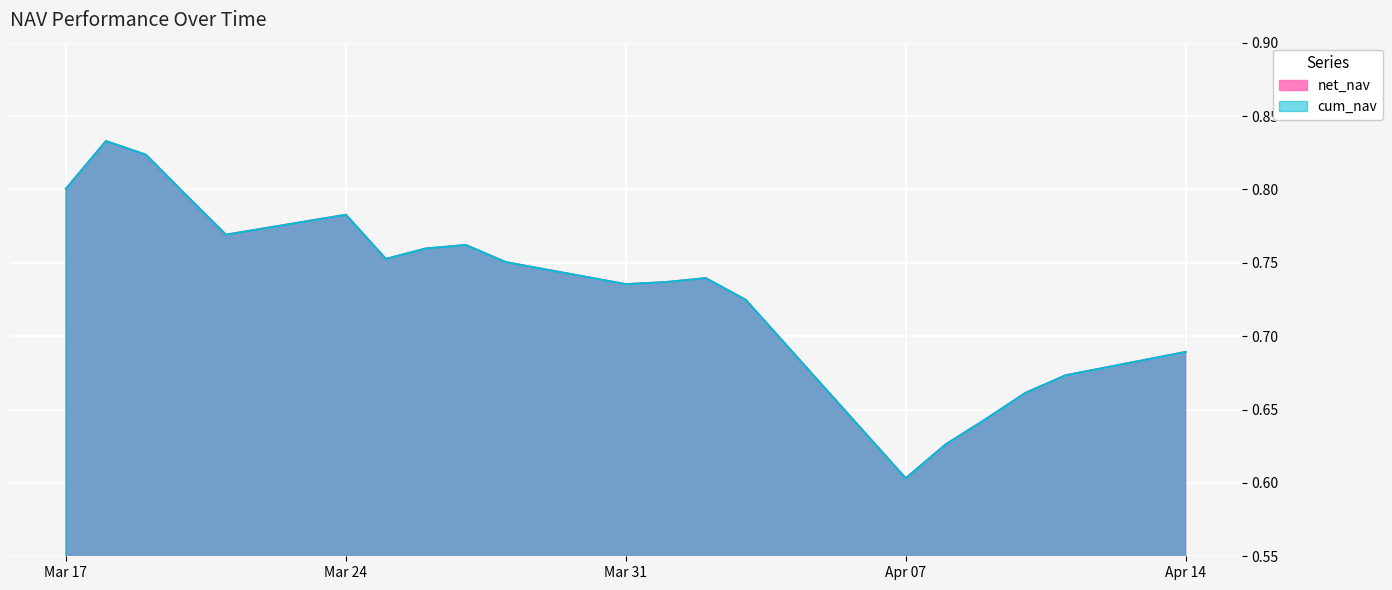

Which has a higher value, 2025-03-19 or 2025-03-24?

2025-03-19